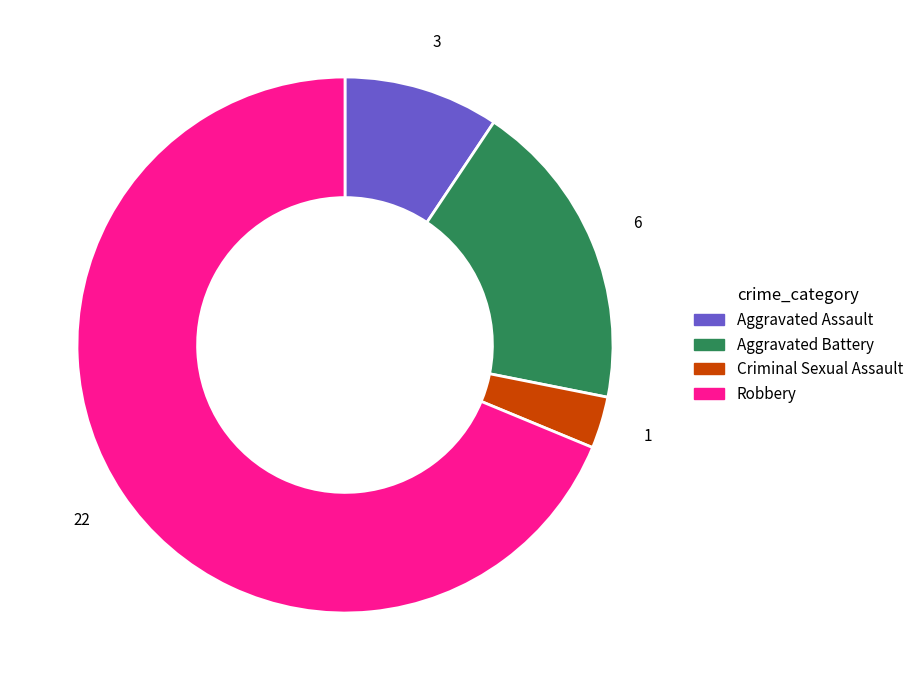

Which has a higher value, Robbery or Aggravated Battery?

Robbery